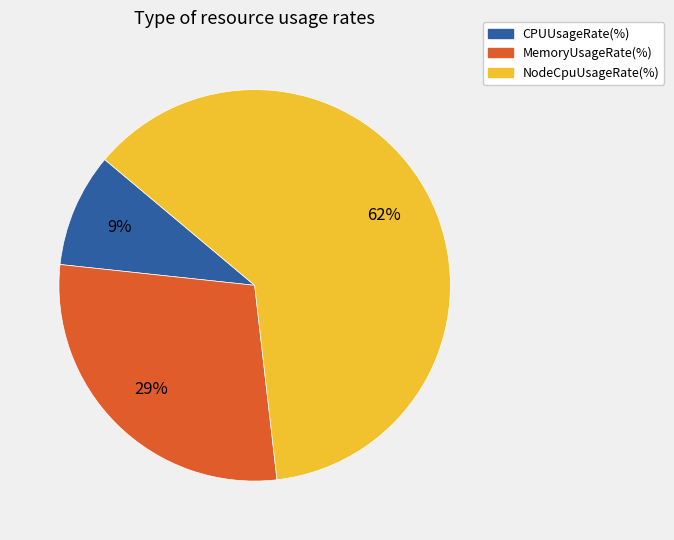

To the nearest percent, what is the combined percentage of CPUUsageRate(%) and NodeCpuUsageRate(%)?

71%